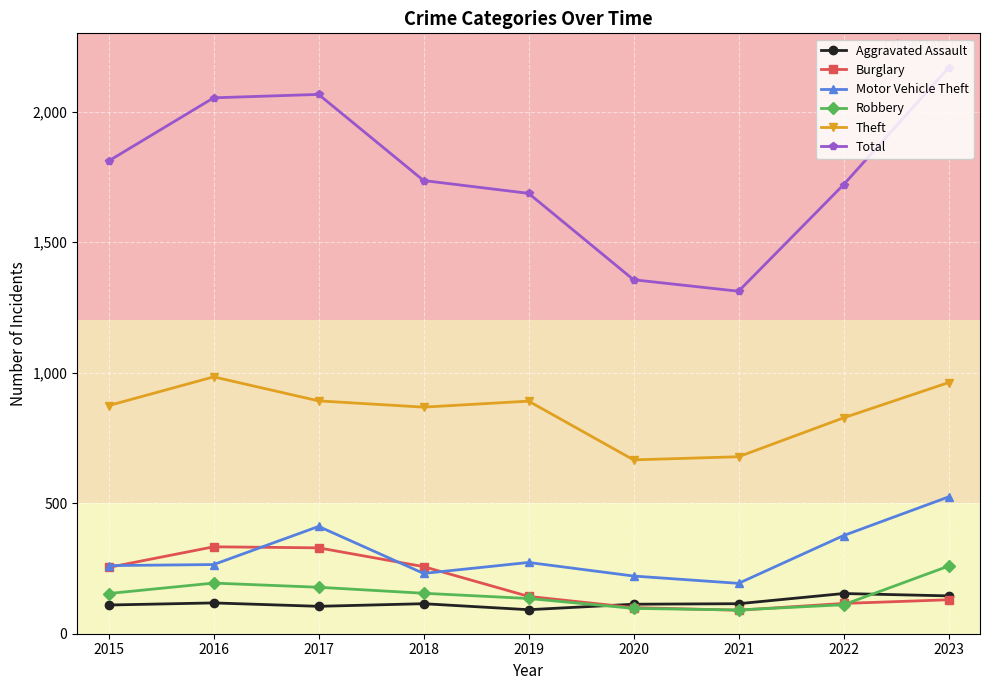

In Motor Vehicle Theft, how many points are higher than both neighbors (excluding endpoints)?

2